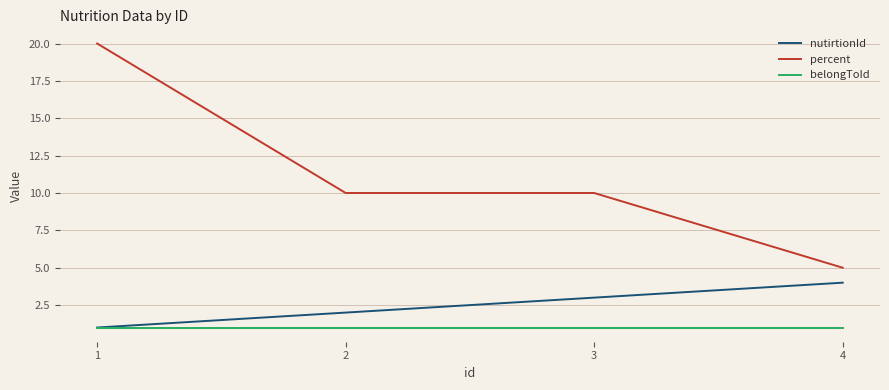

What value does the belongToId series have at 1?

1